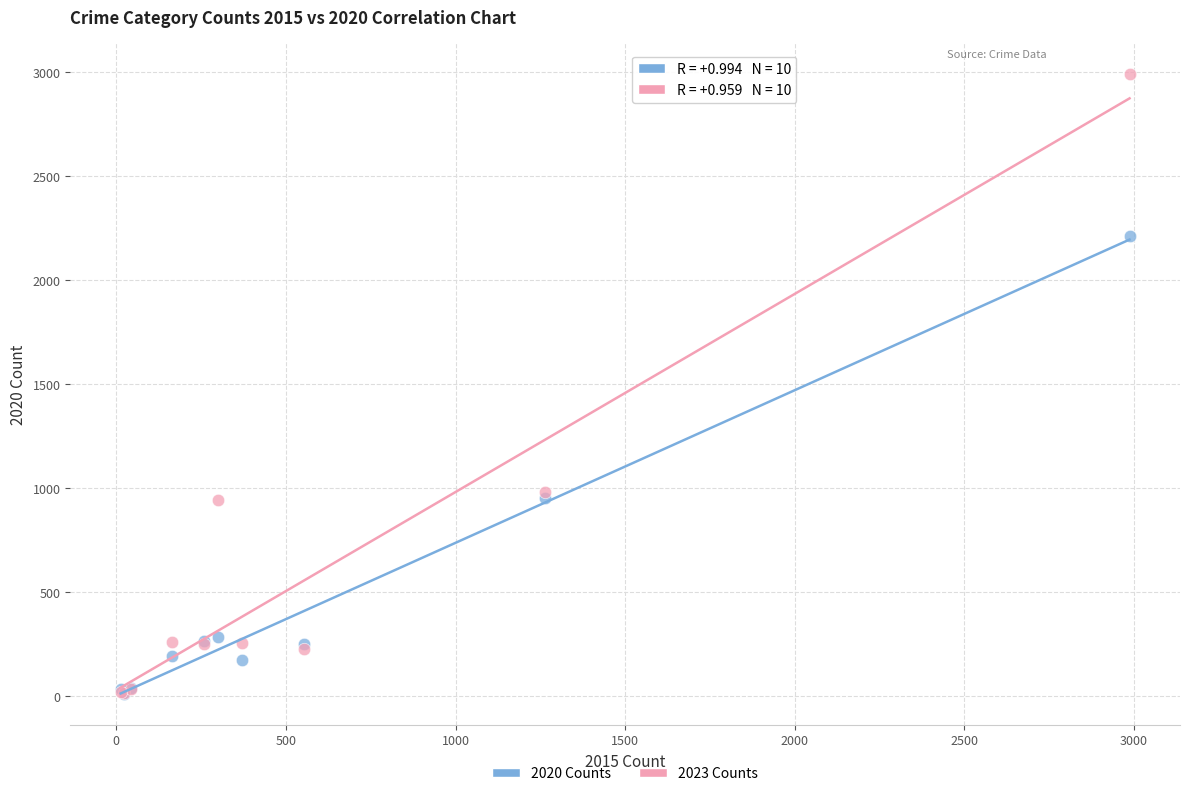

What are all the series names shown in the legend?

2020 Counts, 2023 Counts